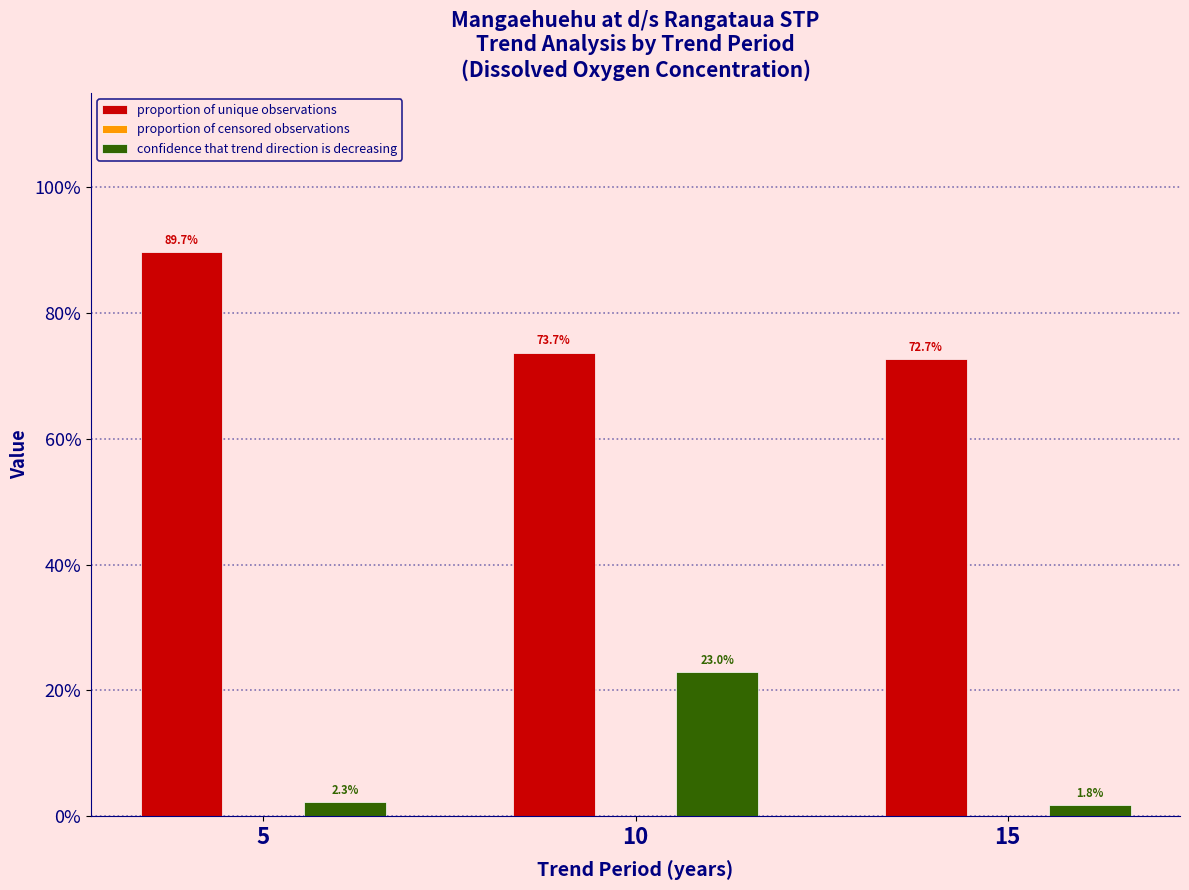

Reading left to right, transcribe all the data shown in this chart.

proportion of unique observations: 5=0.9	10=0.7	15=0.7
proportion of censored observations: 5=0.0	10=0.0	15=0.0
confidence that trend direction is decreasing: 5=0.0	10=0.2	15=0.0